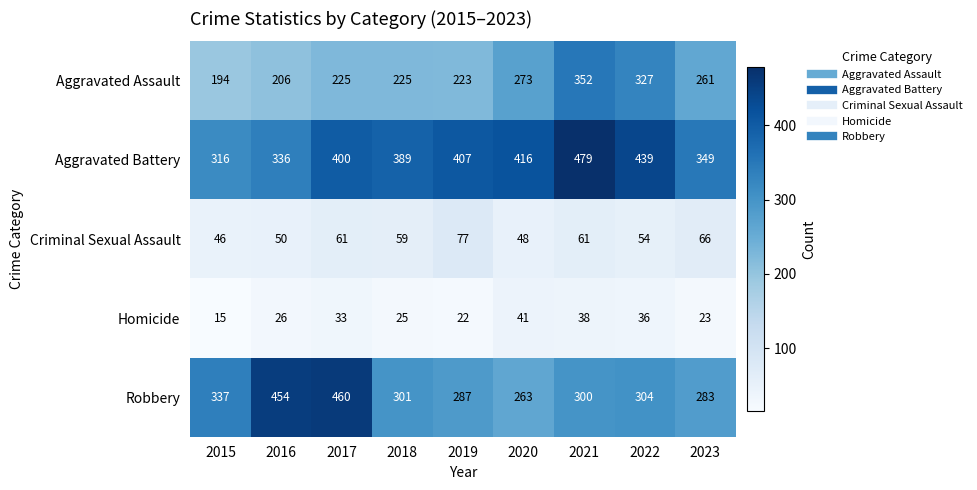

At how many categories does at least one series exceed 46?

9